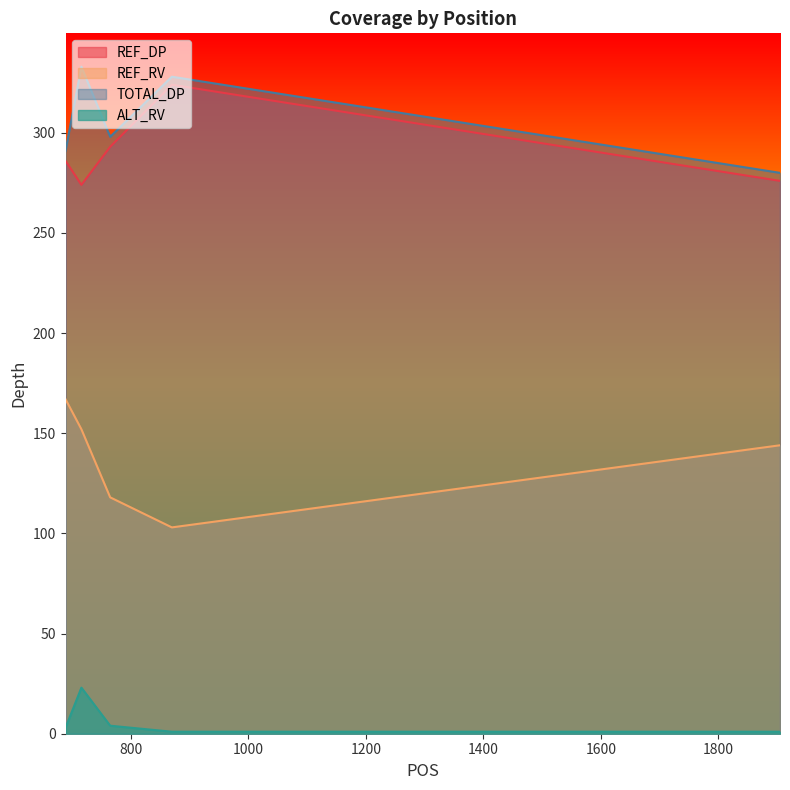

Is the value of TOTAL_DP at 716 greater than the value of REF_RV at 689?

Yes